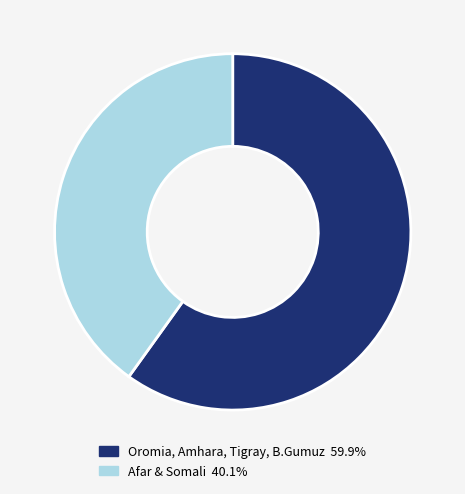

Is there any slice that represents more than half of the pie?

Yes